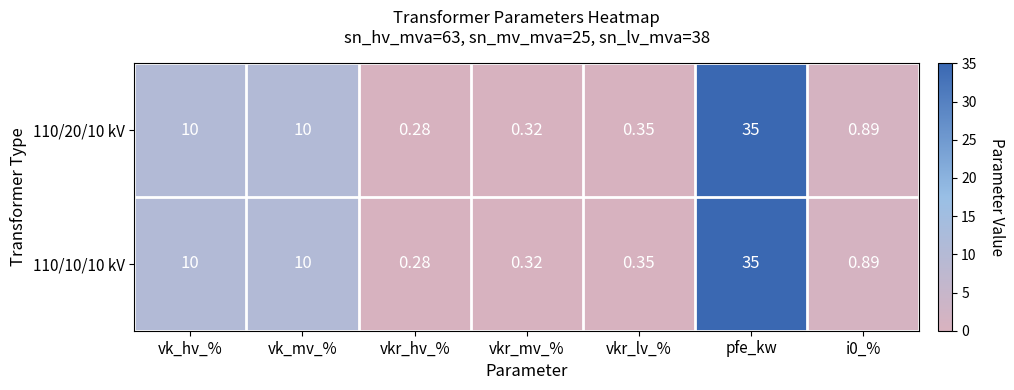

Count the number of data series in this chart.

2